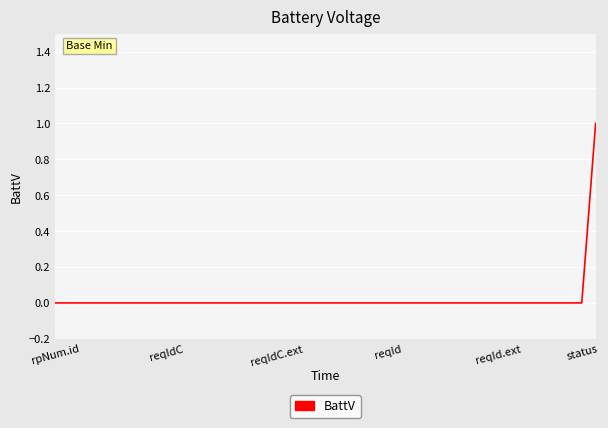

What is the maximum value shown in the chart?

1